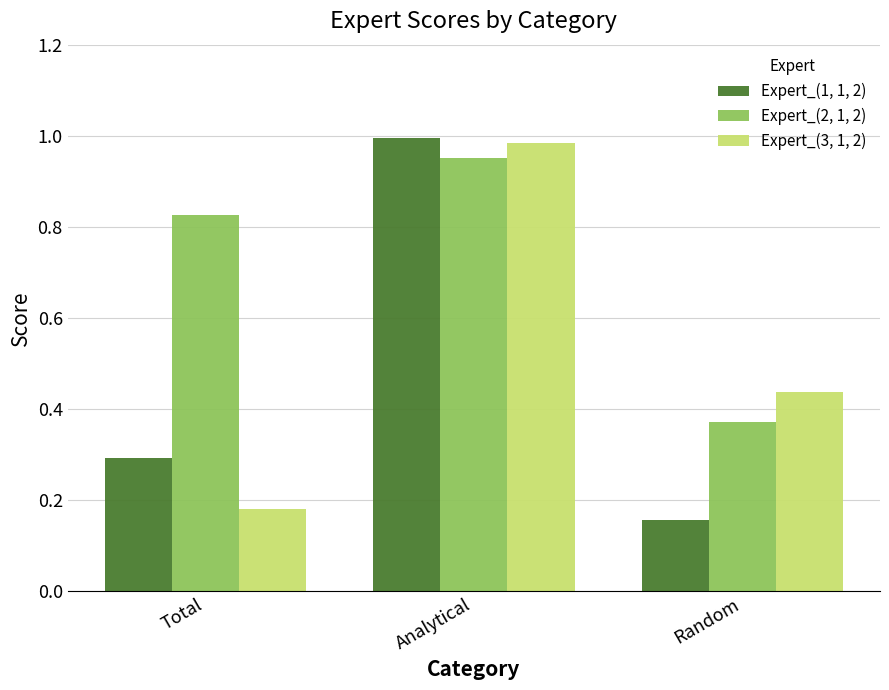

What is the total value across all series at Analytical?

2.9